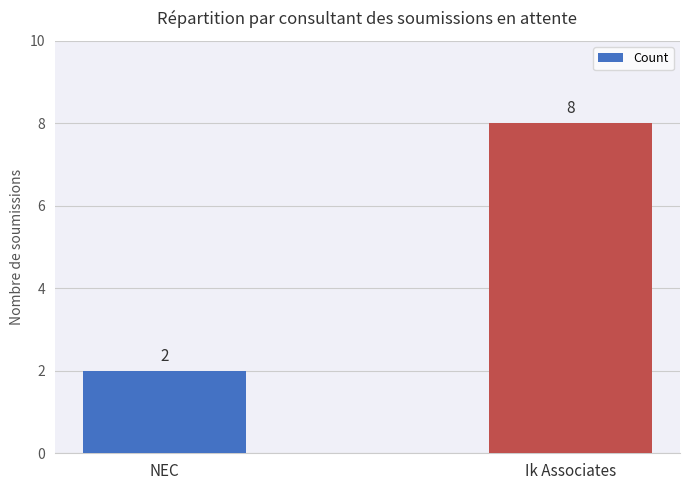

What is the sum of all values?

10